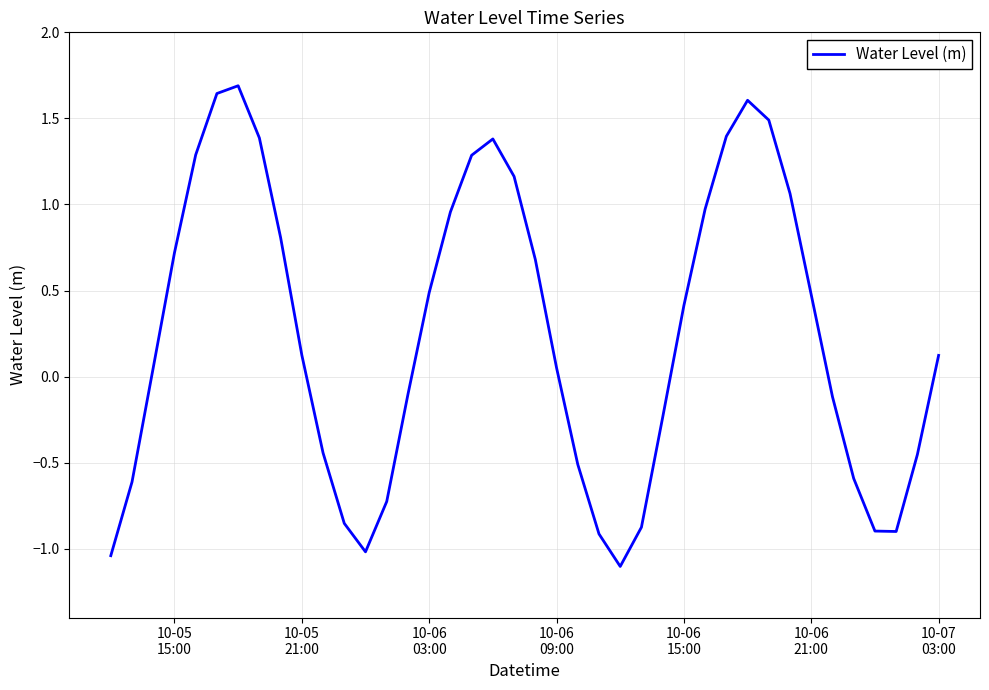

What is the difference between the maximum and minimum values?

2.8